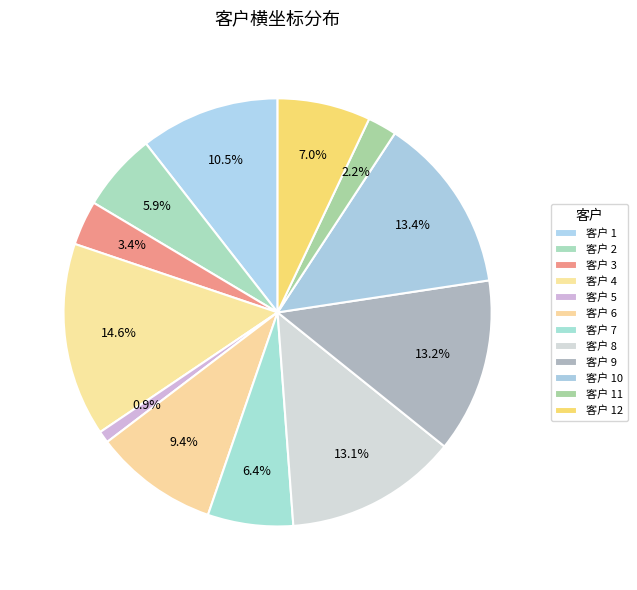

How many slices are in this pie chart?

12